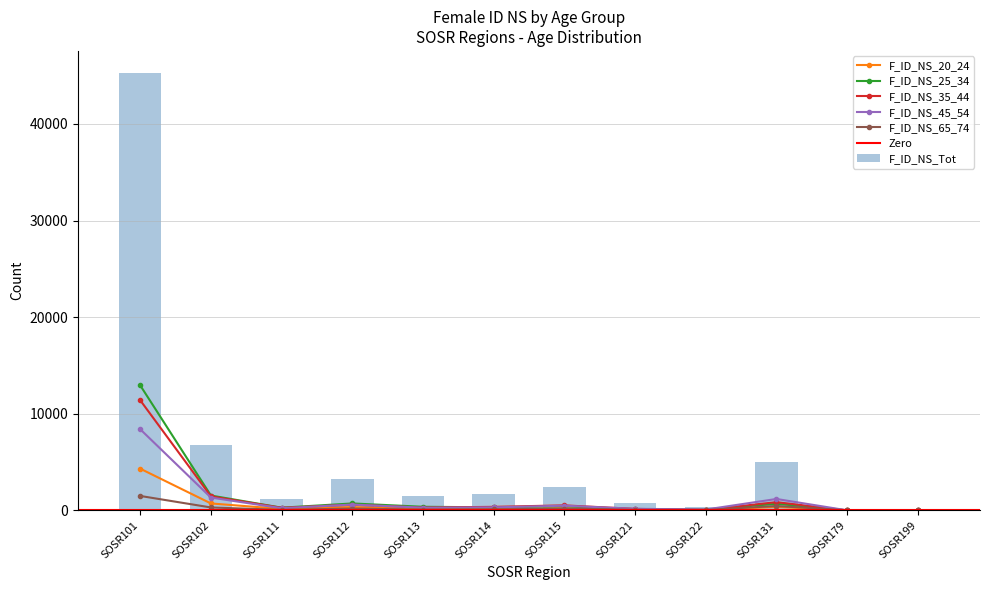

Between SOSR102 and SOSR179, which is larger?

SOSR102